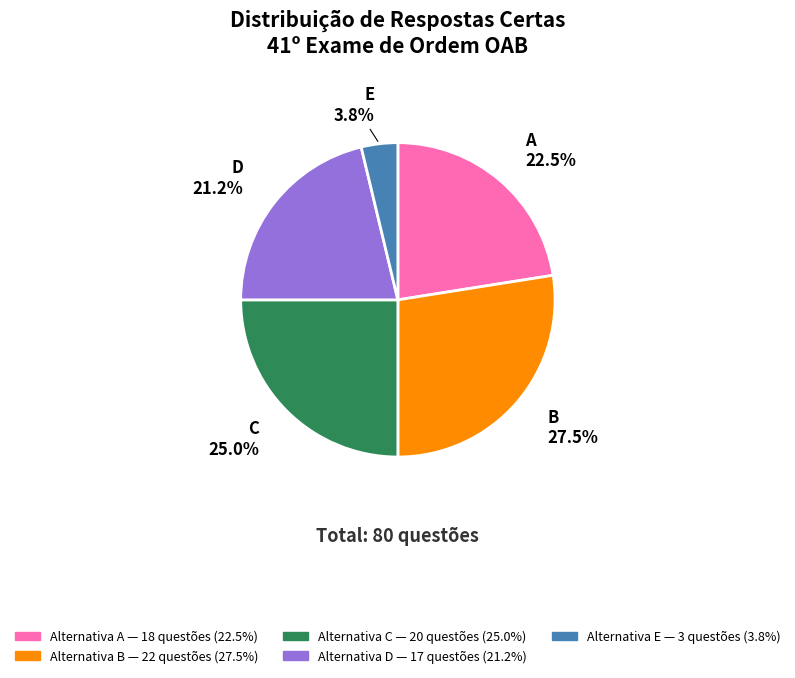

To the nearest percent, what is the combined percentage of B and D?

49%